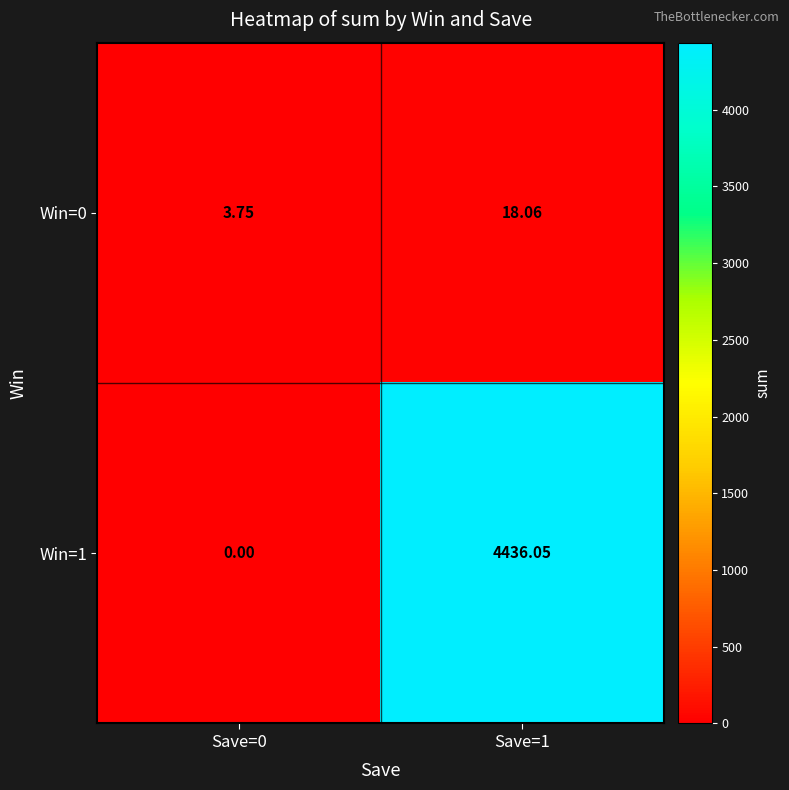

Is the value of Win=1 at Save=0 greater than the value of Win=0 at Save=0?

No